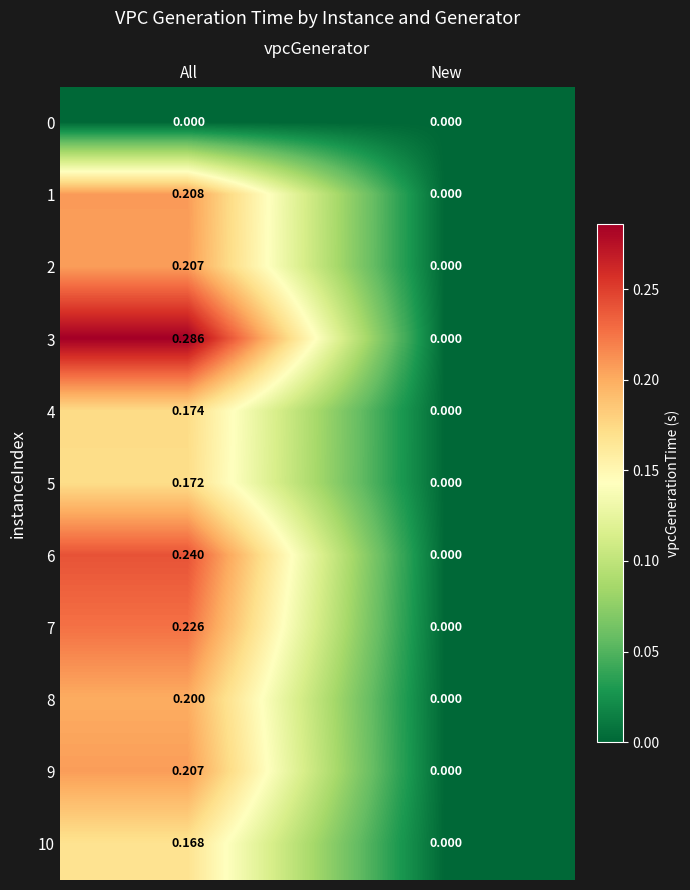

At which category does the chart reach its peak across all series?

All